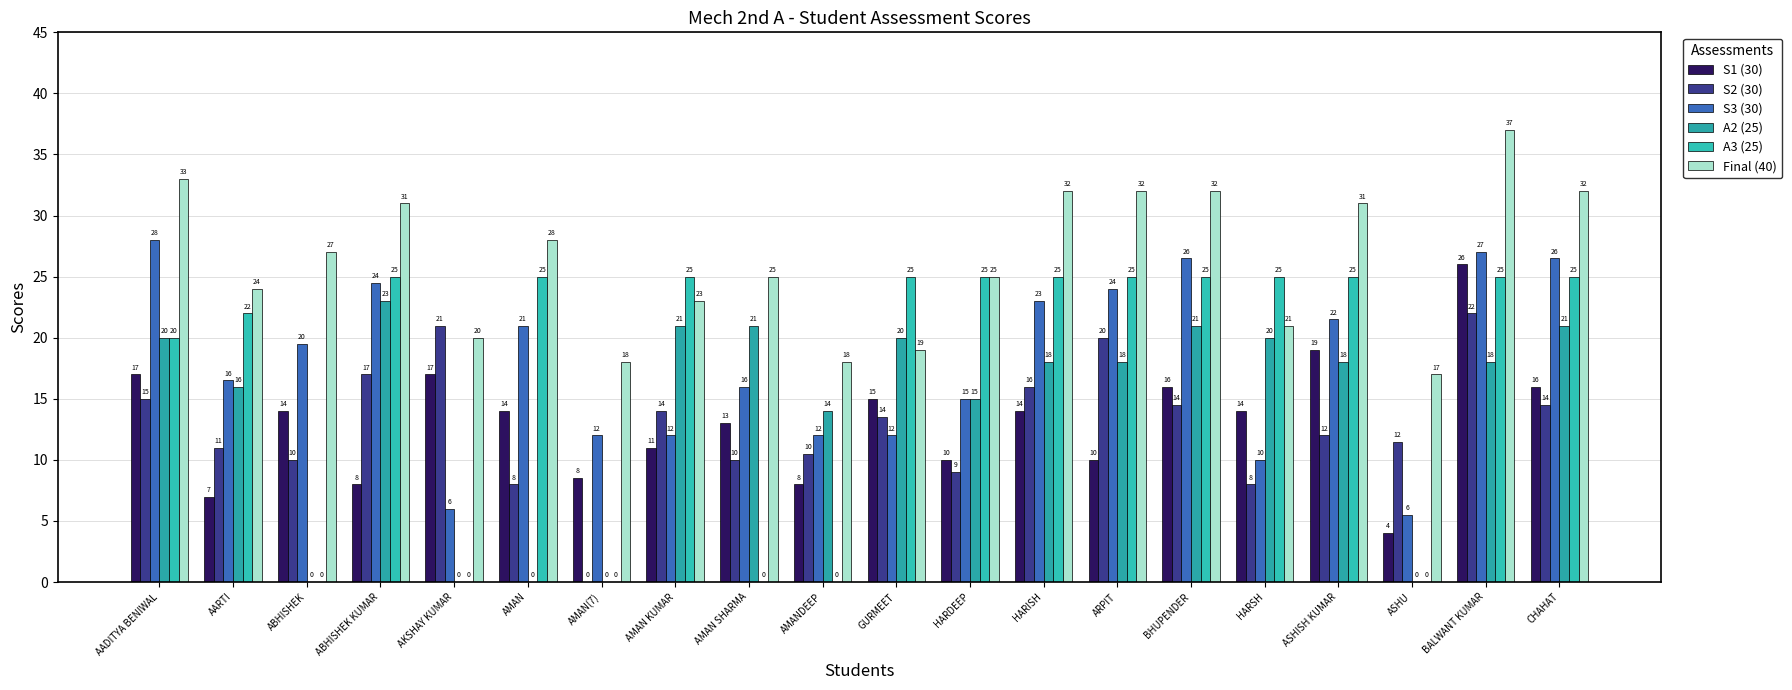

What is the value of the A2 (25) bar at the 1st from the left?

20.0